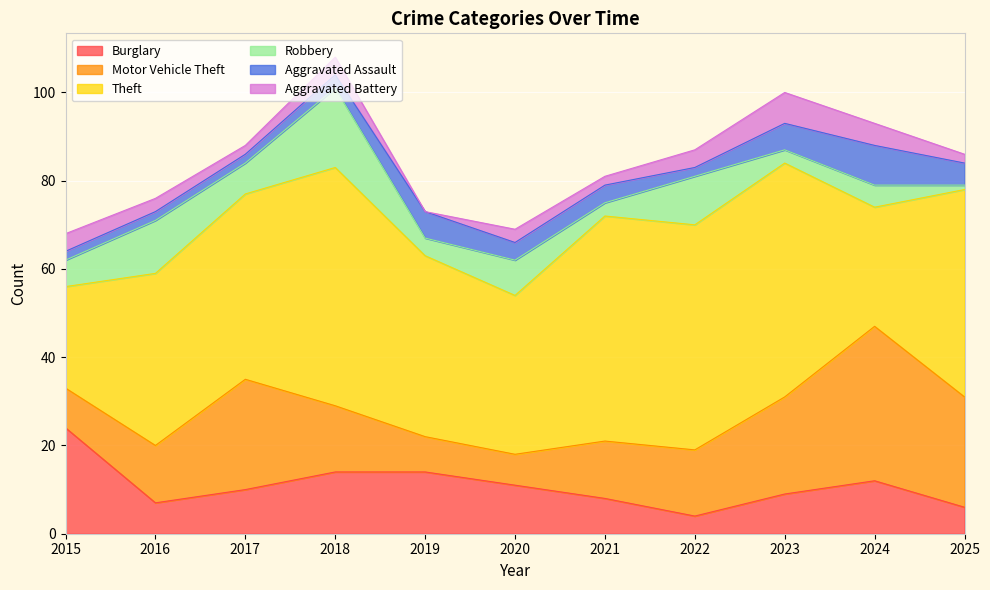

Reading left to right, what are all the values shown in this chart?

Burglary: 2015=24	2016=7	2017=10	2018=14	2019=14	2020=11	2021=8	2022=4	2023=9	2024=12	2025=6
Motor Vehicle Theft: 2015=9	2016=13	2017=25	2018=15	2019=8	2020=7	2021=13	2022=15	2023=22	2024=35	2025=25
Theft: 2015=23	2016=39	2017=42	2018=54	2019=41	2020=36	2021=51	2022=51	2023=53	2024=27	2025=47
Robbery: 2015=6	2016=12	2017=7	2018=18	2019=4	2020=8	2021=3	2022=11	2023=3	2024=5	2025=1
Aggravated Assault: 2015=2	2016=2	2017=2	2018=3	2019=6	2020=4	2021=4	2022=2	2023=6	2024=9	2025=5
Aggravated Battery: 2015=4	2016=3	2017=2	2018=4	2019=0	2020=3	2021=2	2022=4	2023=7	2024=5	2025=2